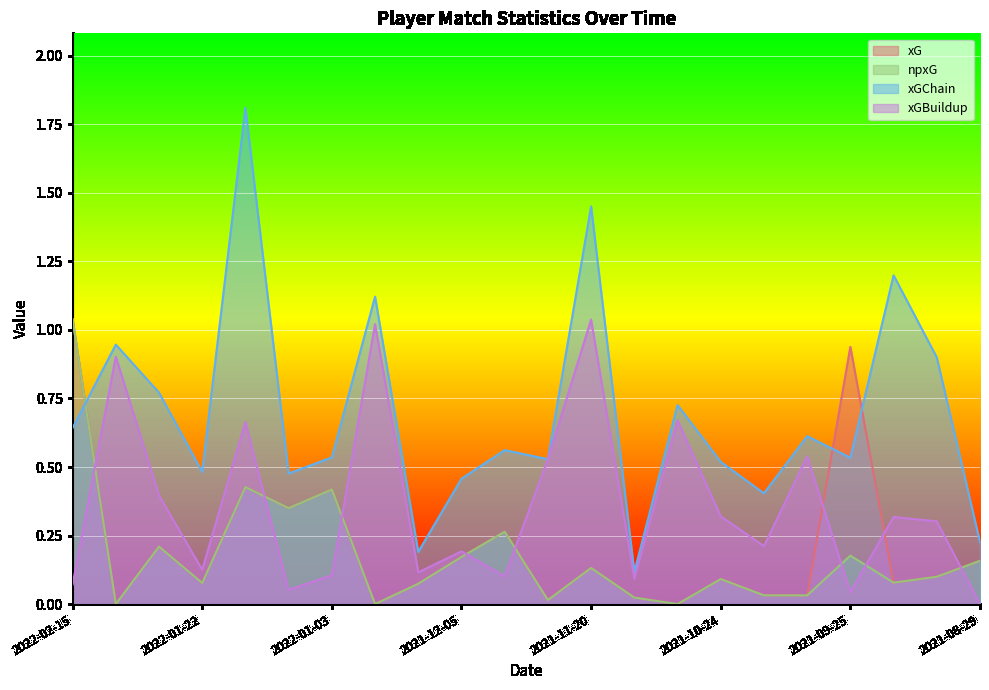

What is the sum of all xGBuildup values?

7.8